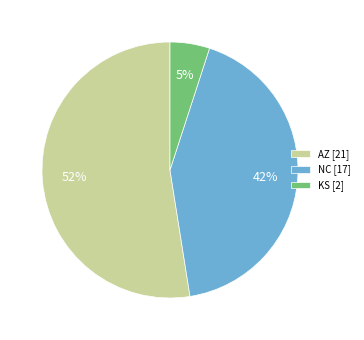

Is there any slice that represents more than half of the pie?

Yes